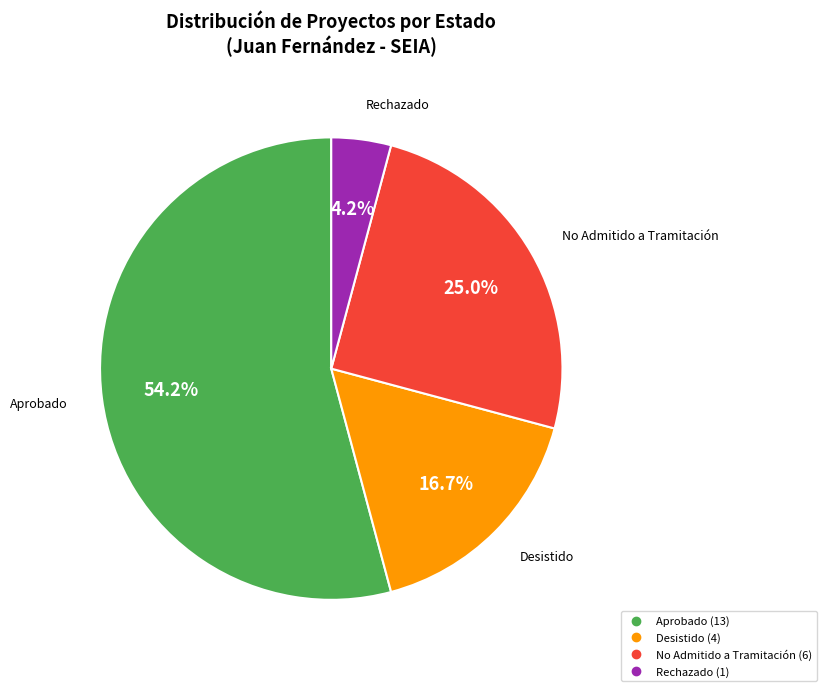

What percentage is the Desistido slice, to the nearest percent?

17%